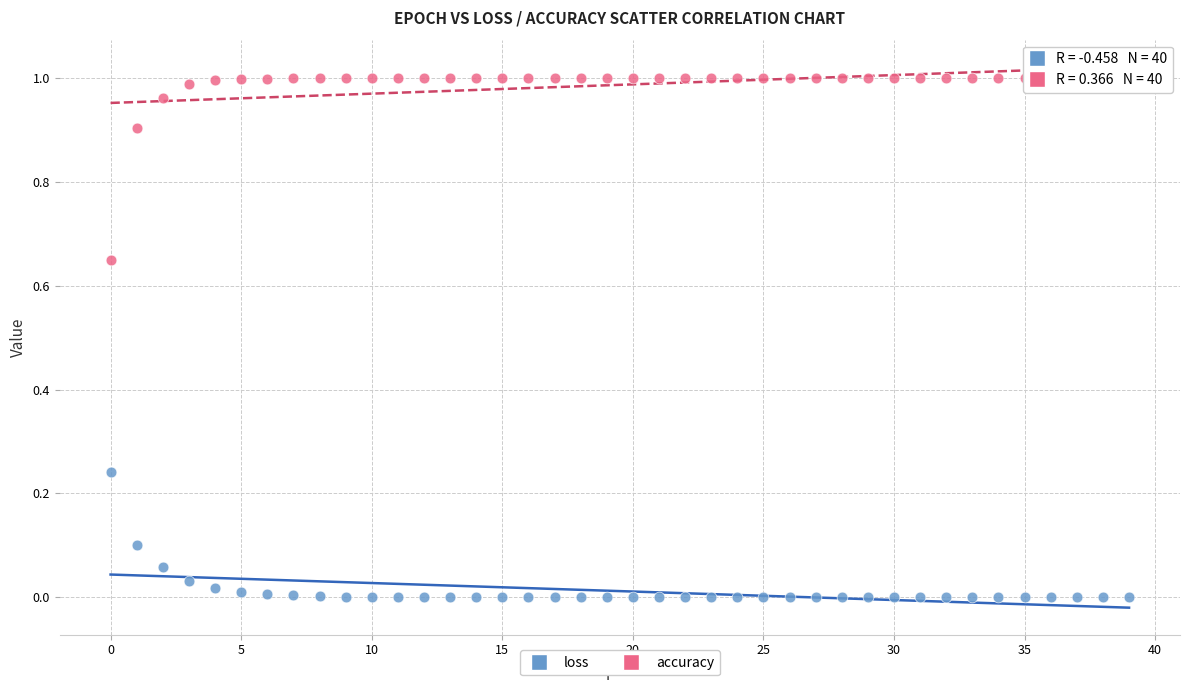

Which series reaches the maximum Y coordinate?

accuracy